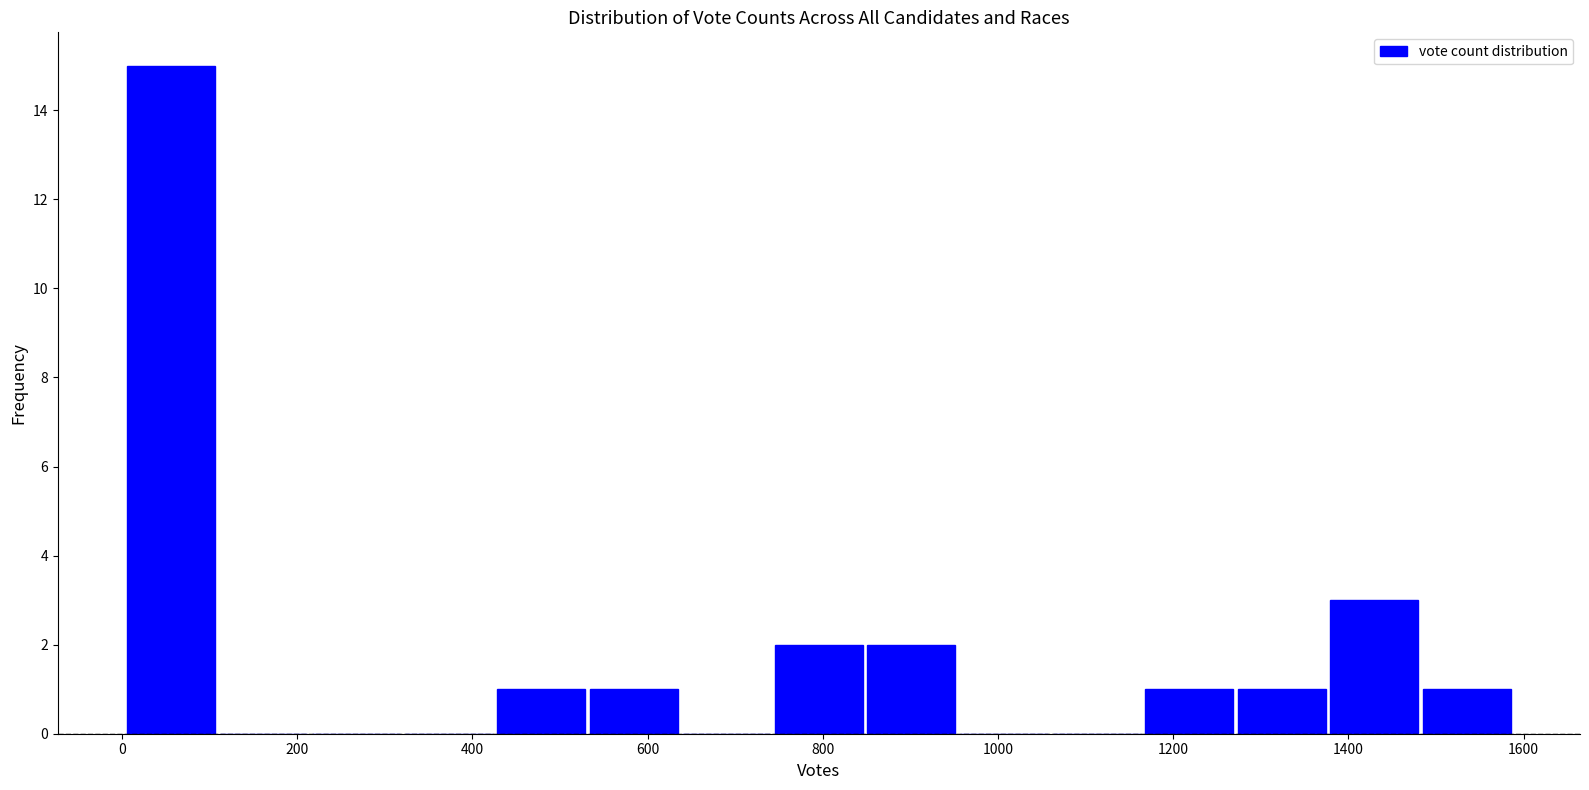

Over which range of the x-axis is the bar tallest?

0 to 100